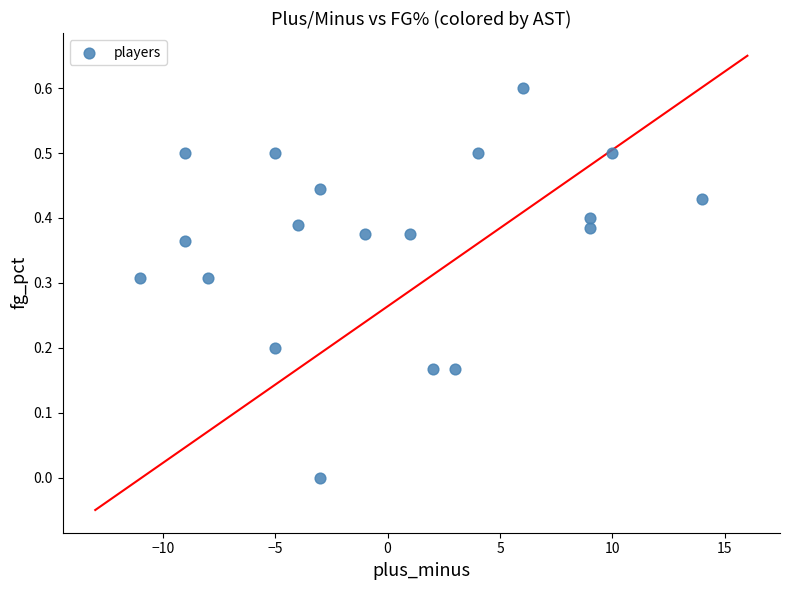

What is the range of X values (max minus min)?

25.0